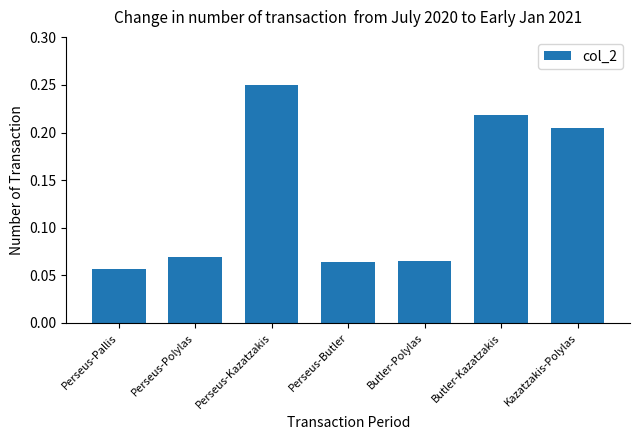

What is the sum of all values?

0.9